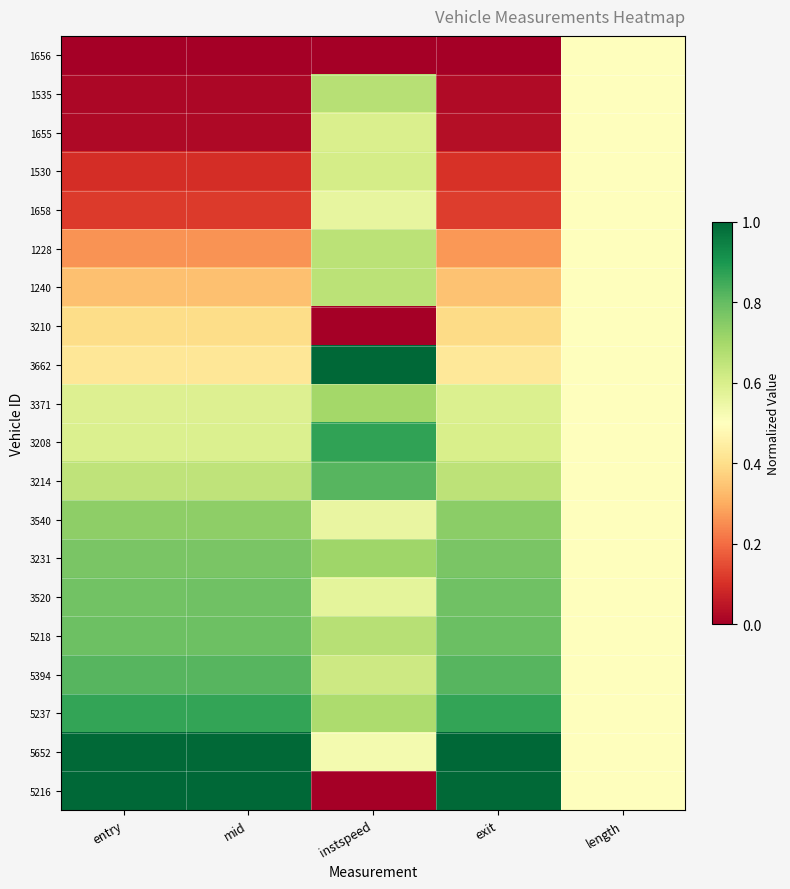

Between length and exit, which is larger?

length